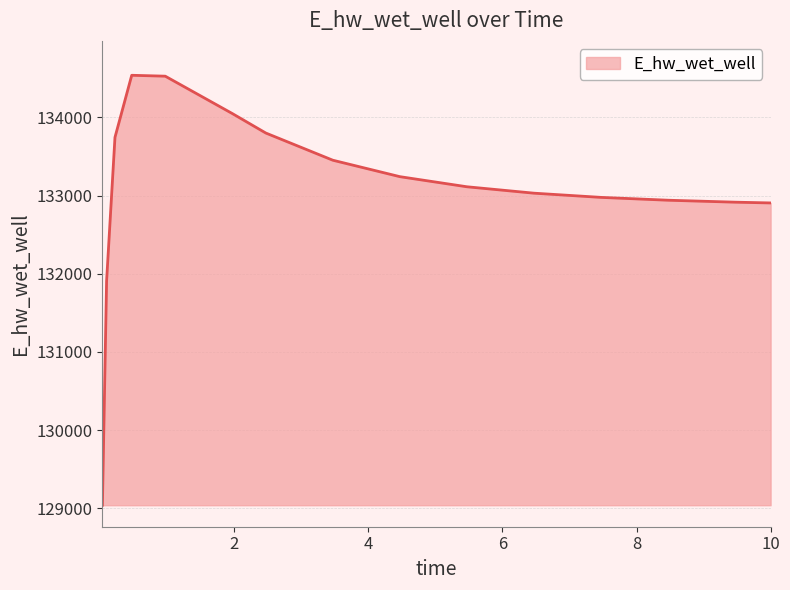

Count the number of data series in this chart.

1